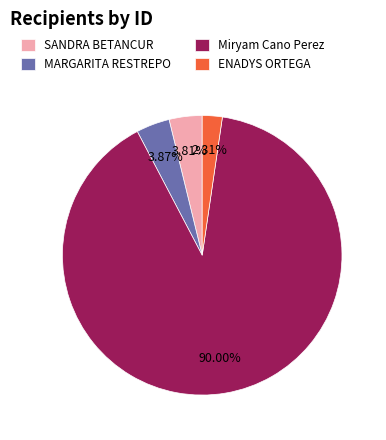

To the nearest percent, what is the average slice percentage?

25%